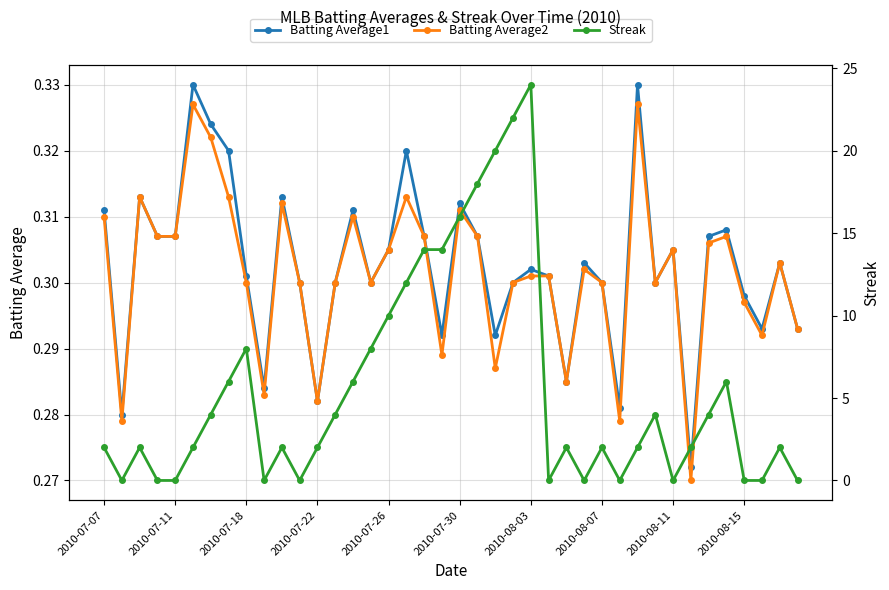

How many Batting Average2 values are between 0 and 1?

40